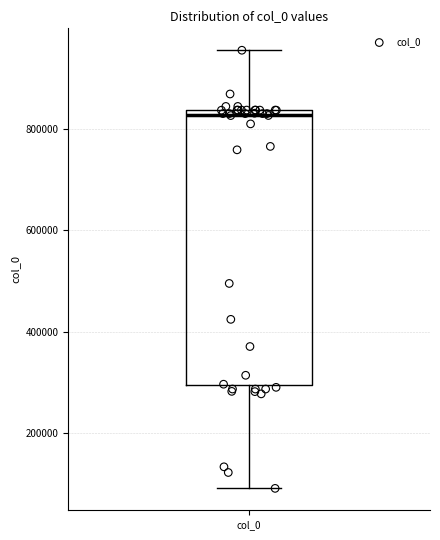

Transcribe this box plot: give where the median line is, the range the box spans, and where the two whiskers end, as read against the y-axis. The values are not printed on the chart, so give them approximately, as read against the axis.

median 820000, box 300000 to 840000, whiskers 100000 to 960000